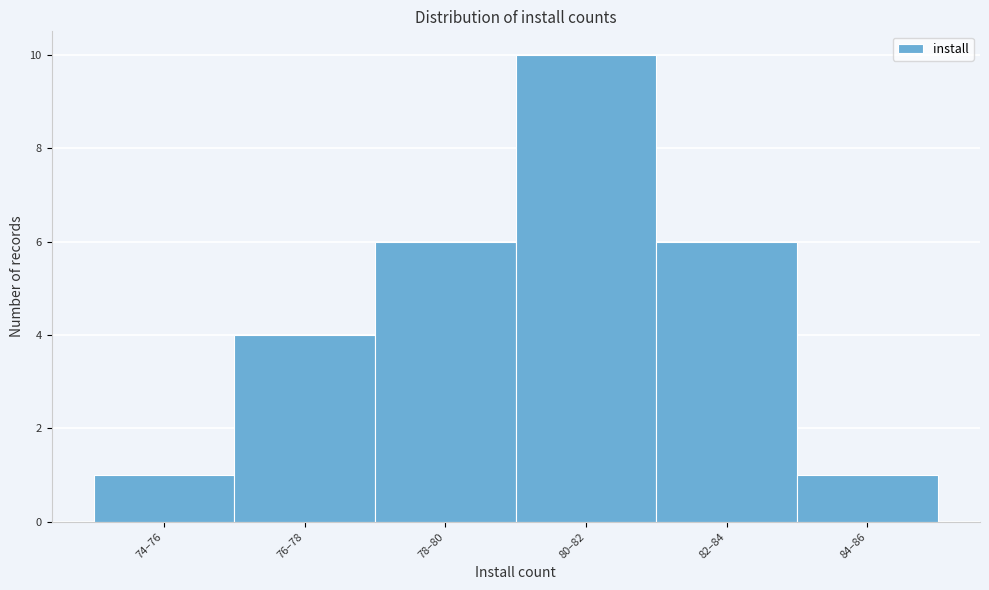

Reading left to right, transcribe all the data shown in this chart.

74–76=1	76–78=4	78–80=6	80–82=10	82–84=6	84–86=1